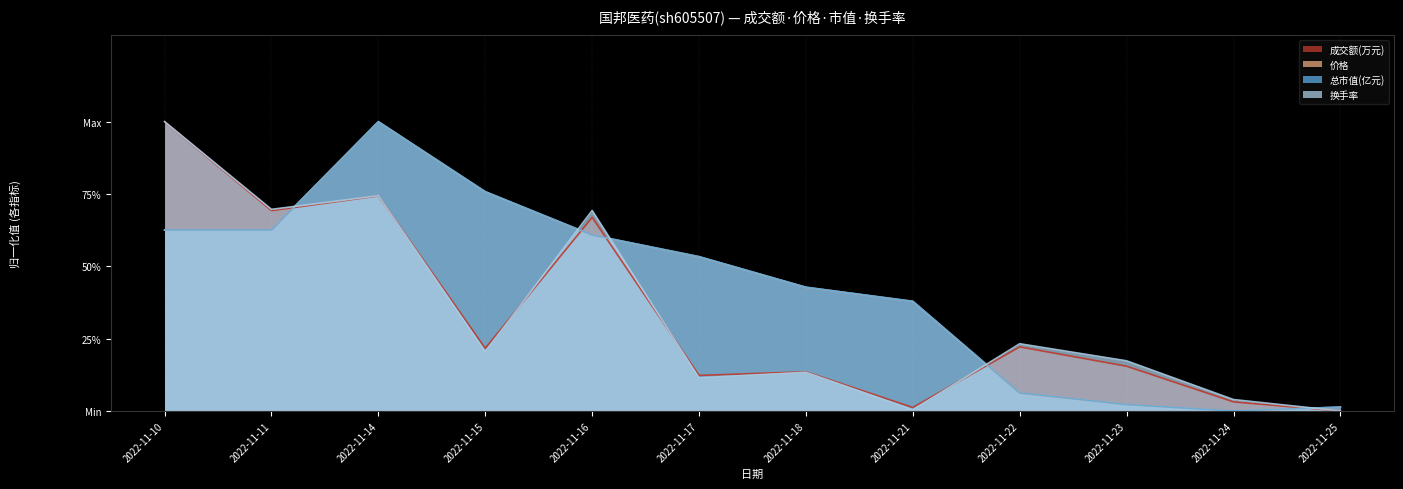

True or false: 价格 has a value of 0.4 at 2022-11-24.

False